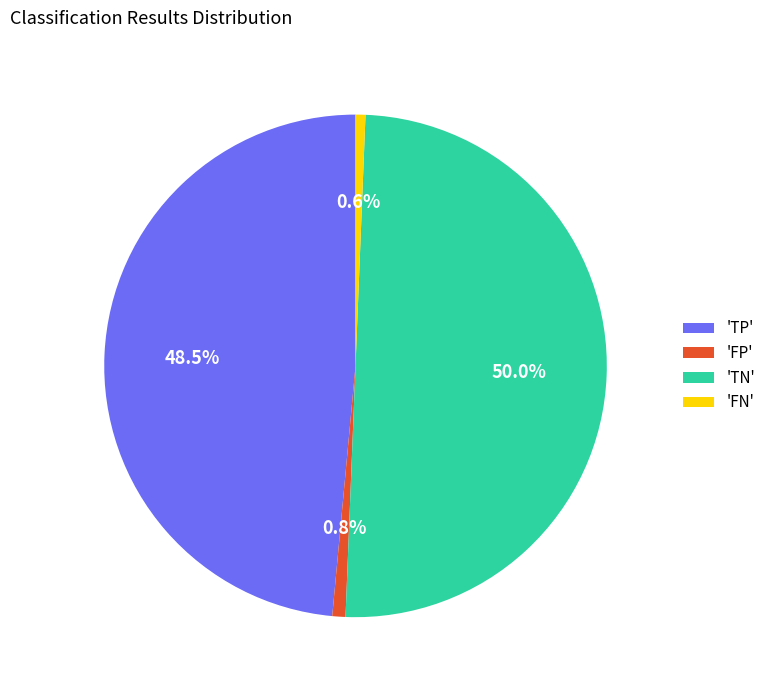

Does 'TP' account for over 50% of the chart?

No